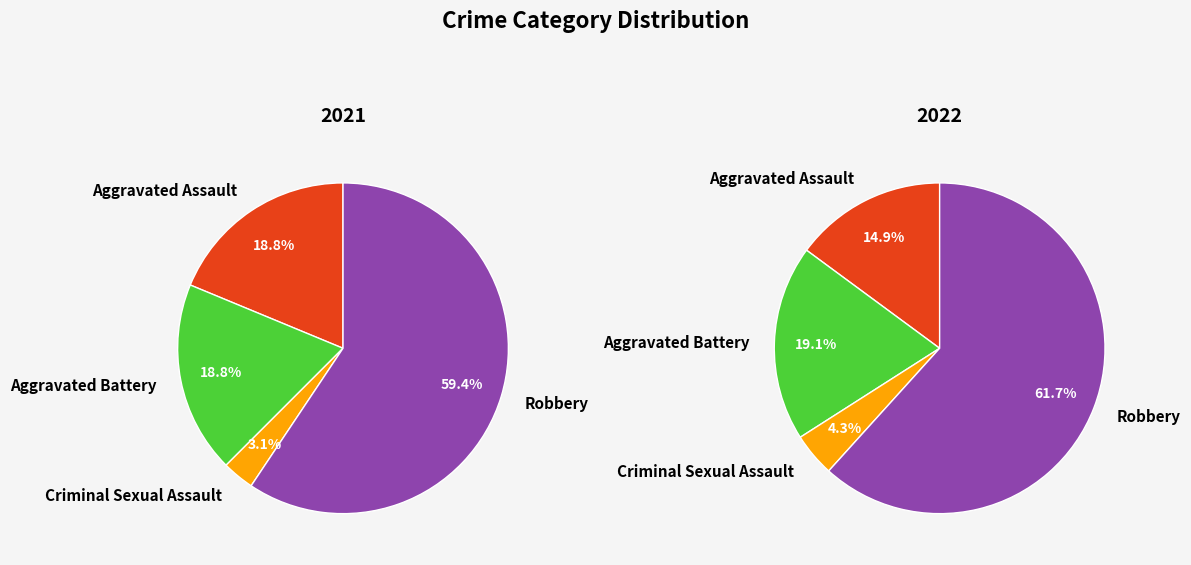

Which series has the widest spread of values?

values_2022